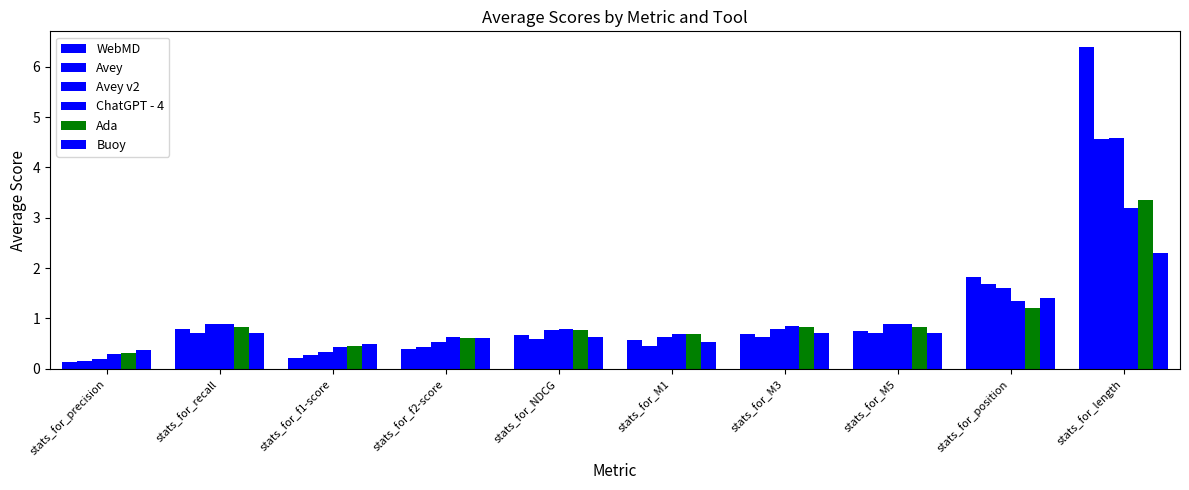

Does the chart contain any negative values?

No